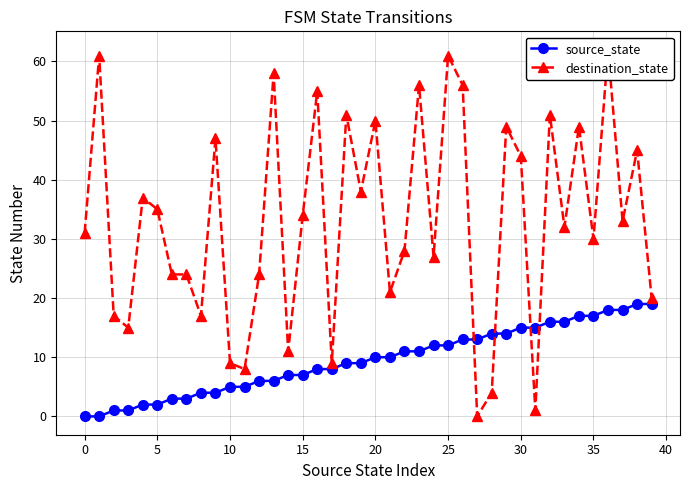

At which category is the sum across all series the highest?

36